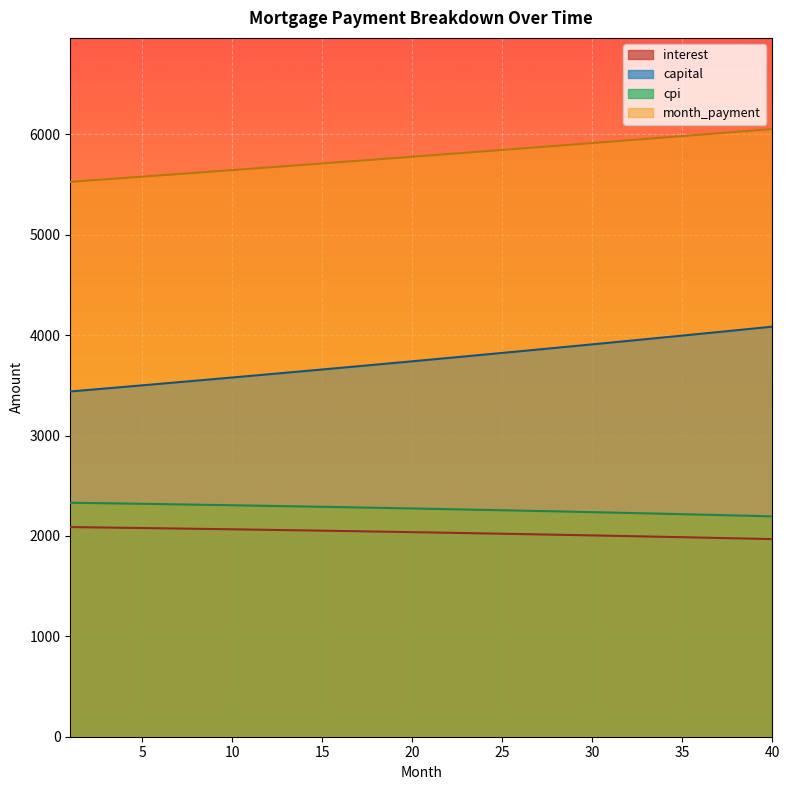

Which has a higher value, 36 or 12?

12